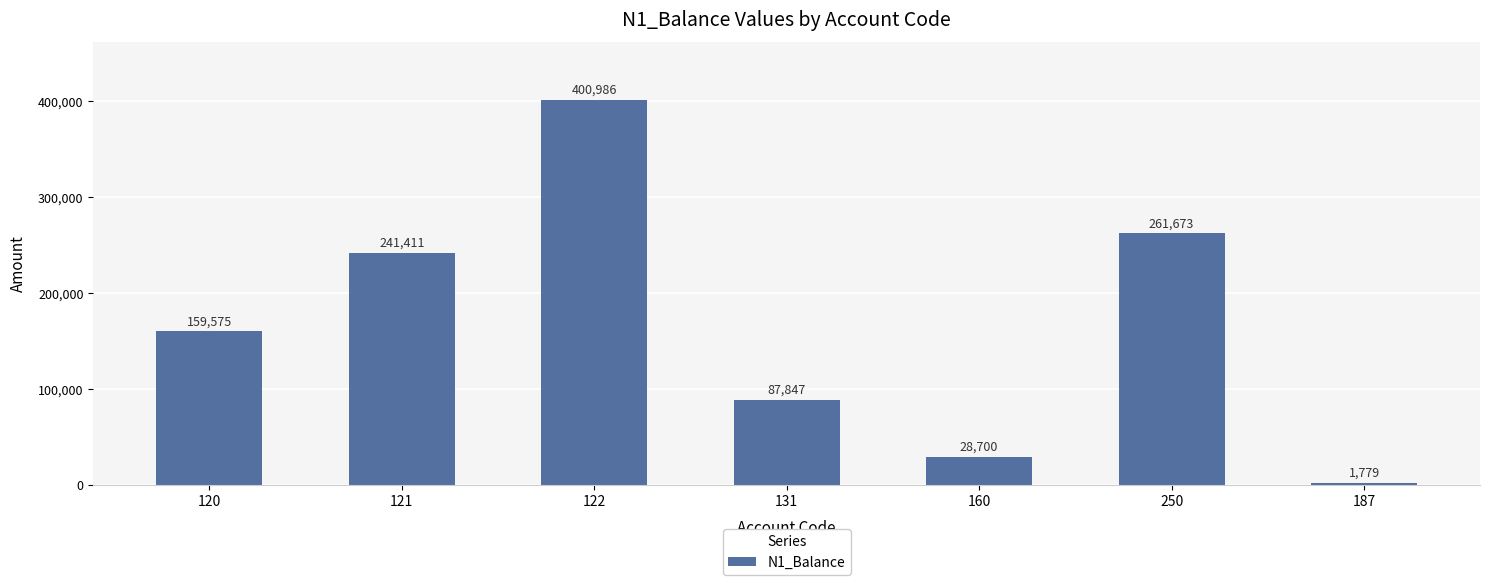

Read the value at 250.

261673.1